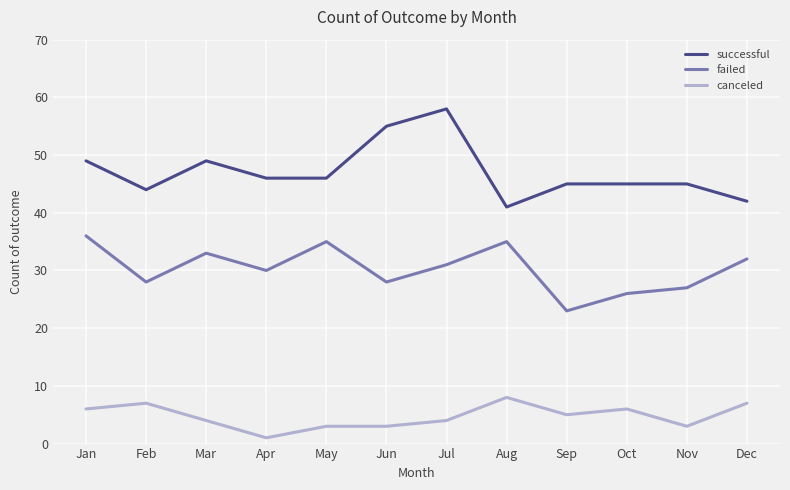

True or false: canceled has a value of 6 at Oct.

True